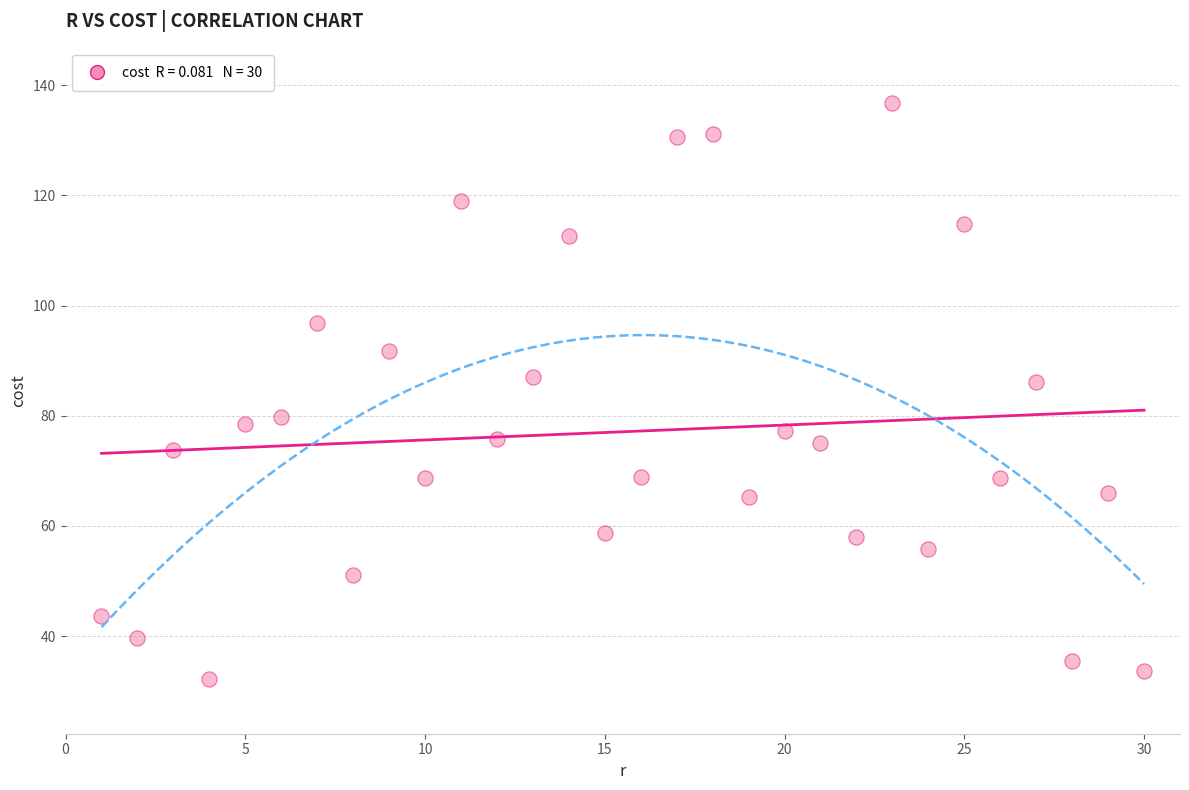

What is the range of X values (max minus min)?

29.0